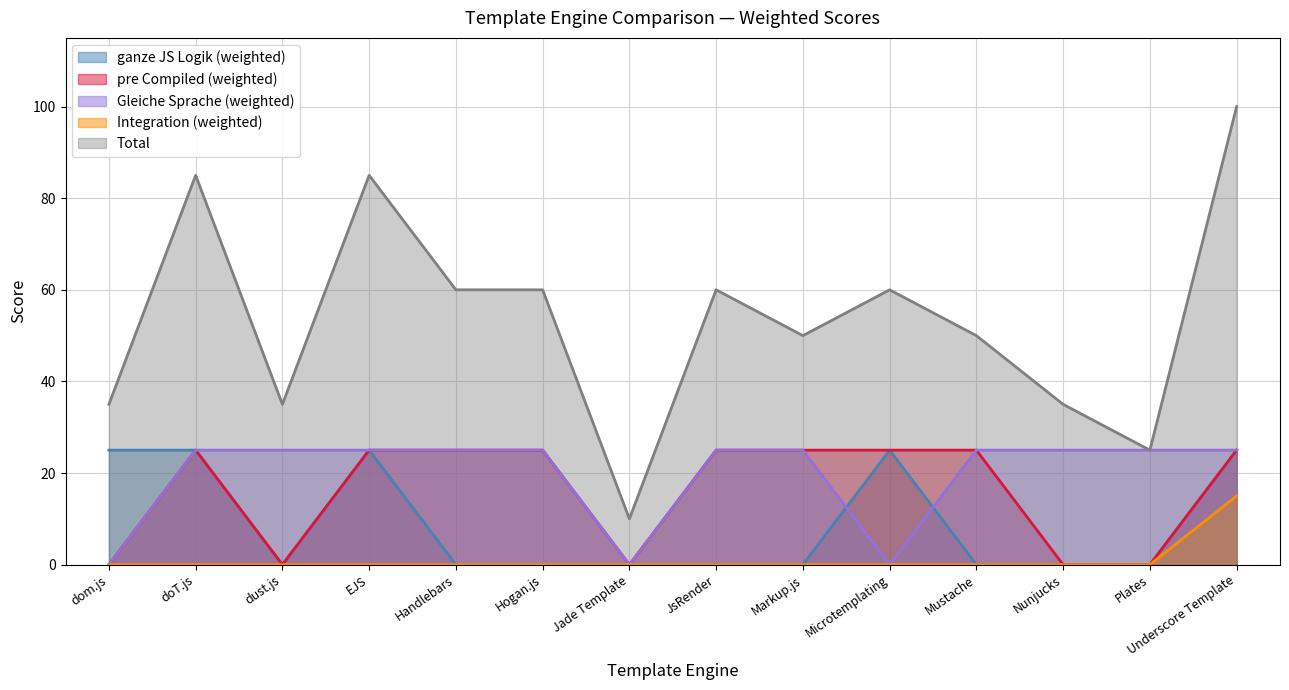

What is the sum of the Total values at Mustache and JsRender?

110